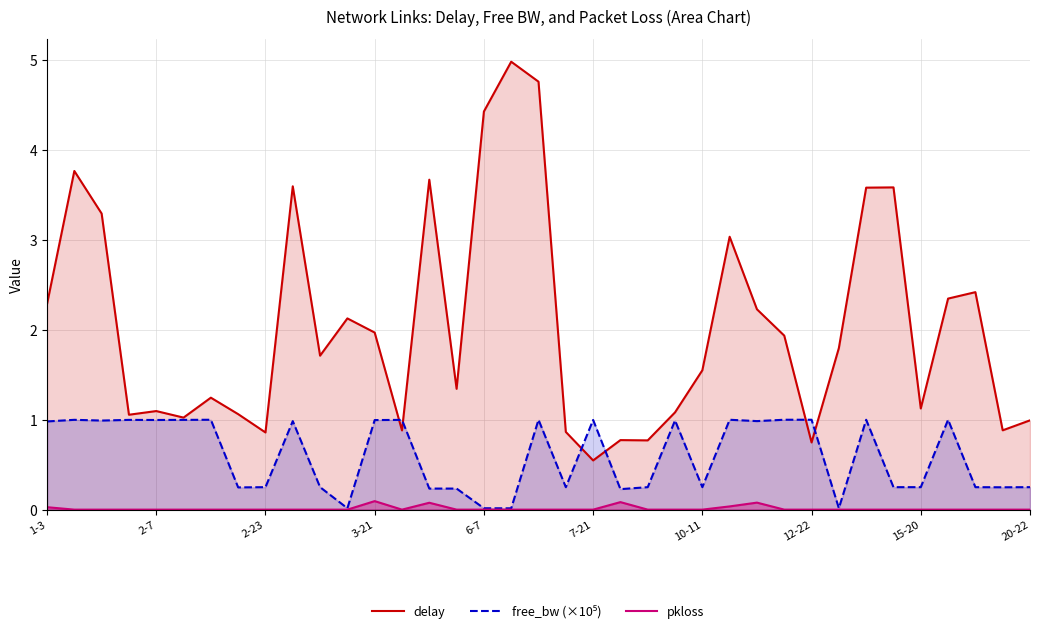

True or false: delay and pkloss intersect in this chart.

False